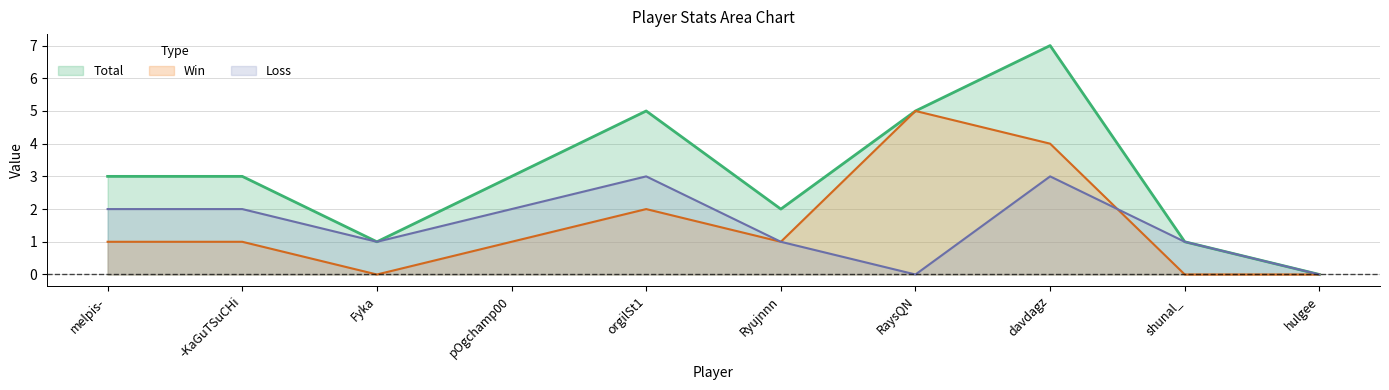

How many data points in Win are less than 1?

3